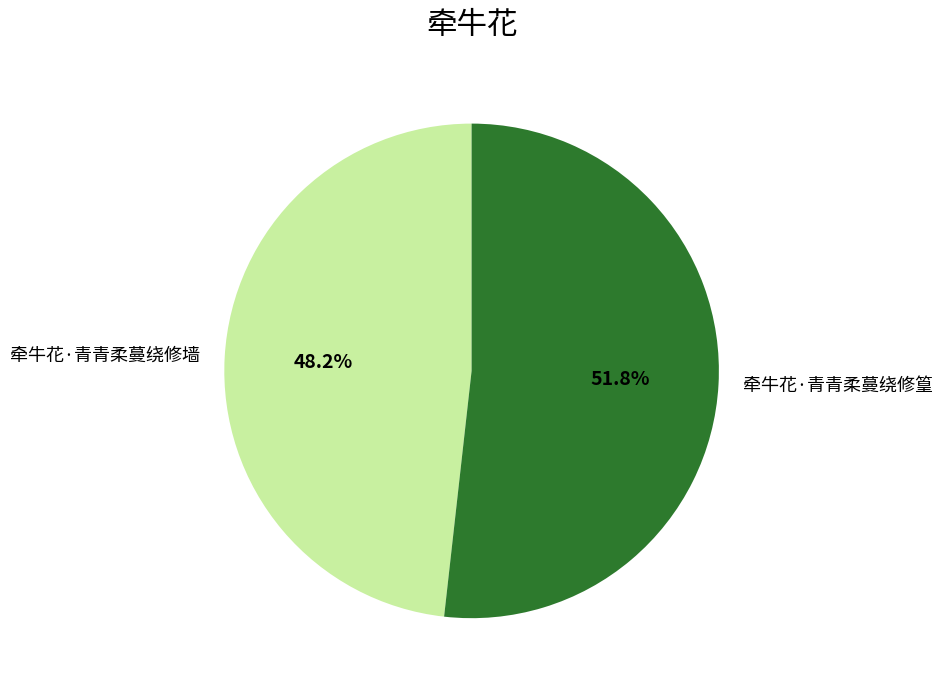

Does 牵牛花·青青柔蔓绕修篁 account for over 50% of the chart?

Yes